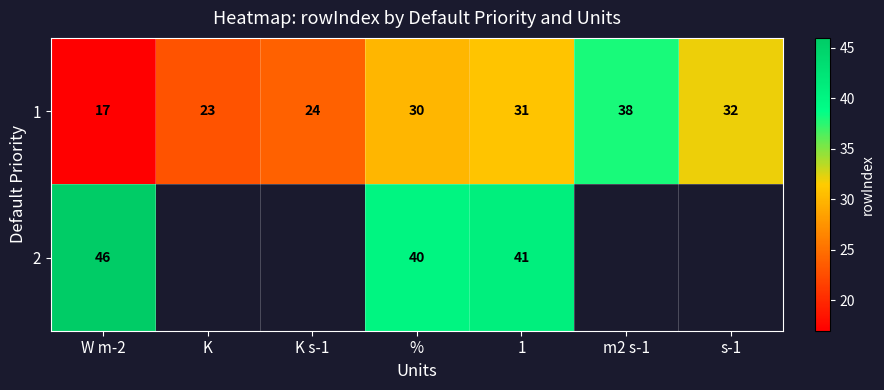

Is it true that 2 equals 40 at %?

True